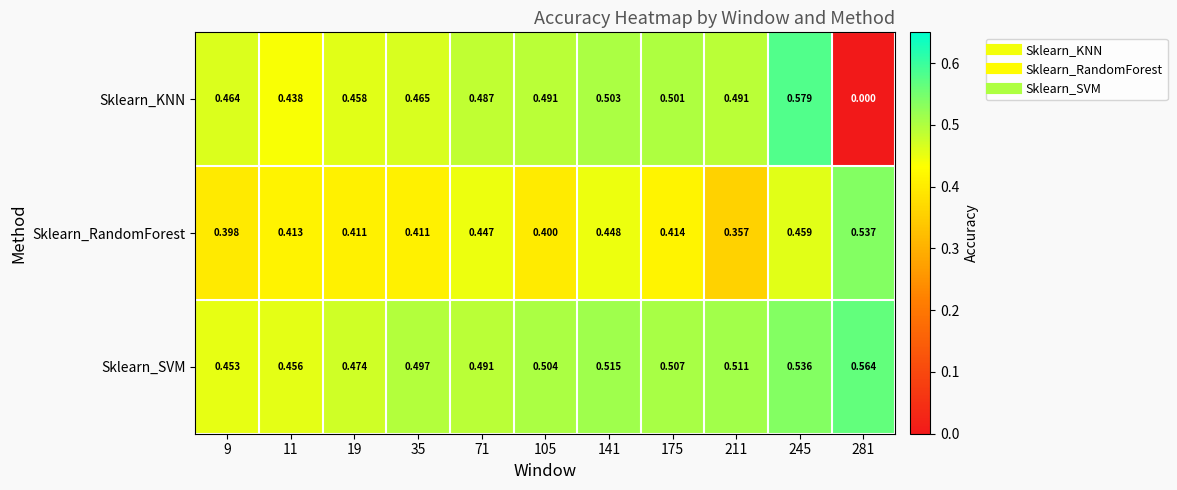

Is the value of Sklearn_KNN at 245 greater than the value of Sklearn_RandomForest at 141?

Yes